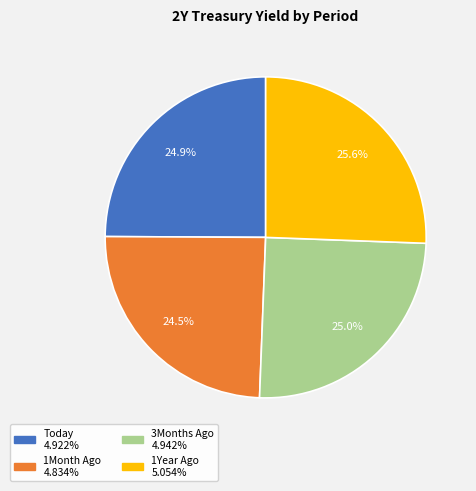

Does 1Month Ago represent more than half of the total?

No